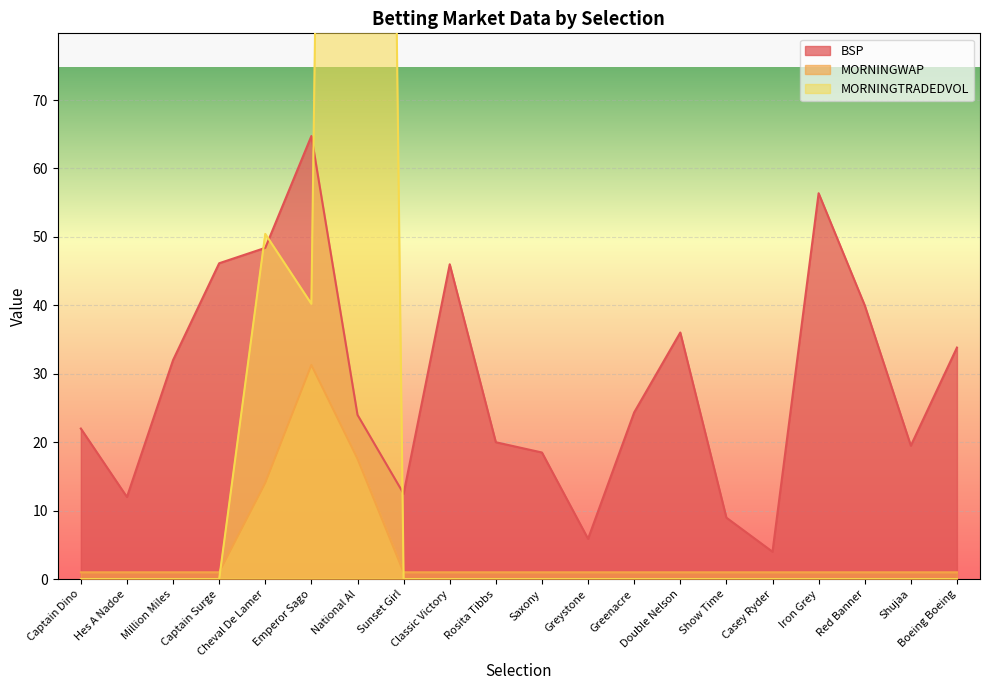

What is the label of the 12th point from the right?

Classic Victory